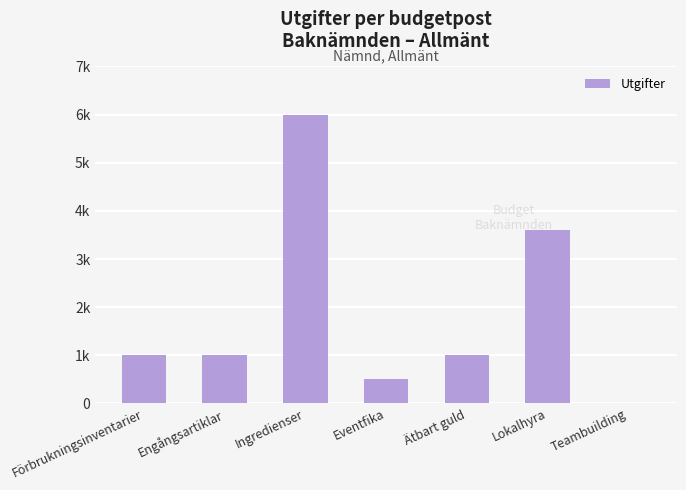

Which label corresponds to the largest value in the chart?

Ingredienser